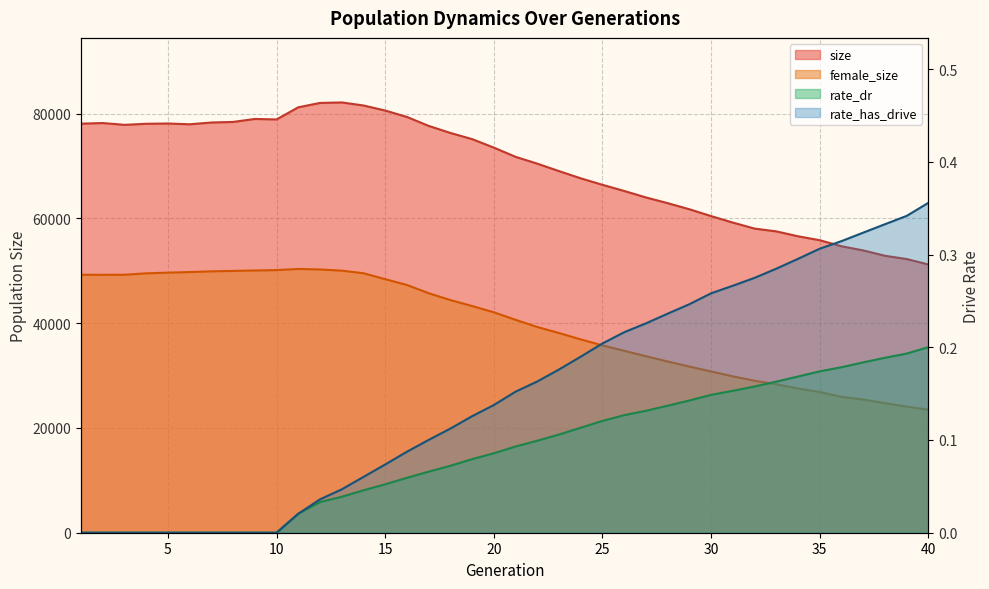

What is the maximum value shown in the chart?

82142.0